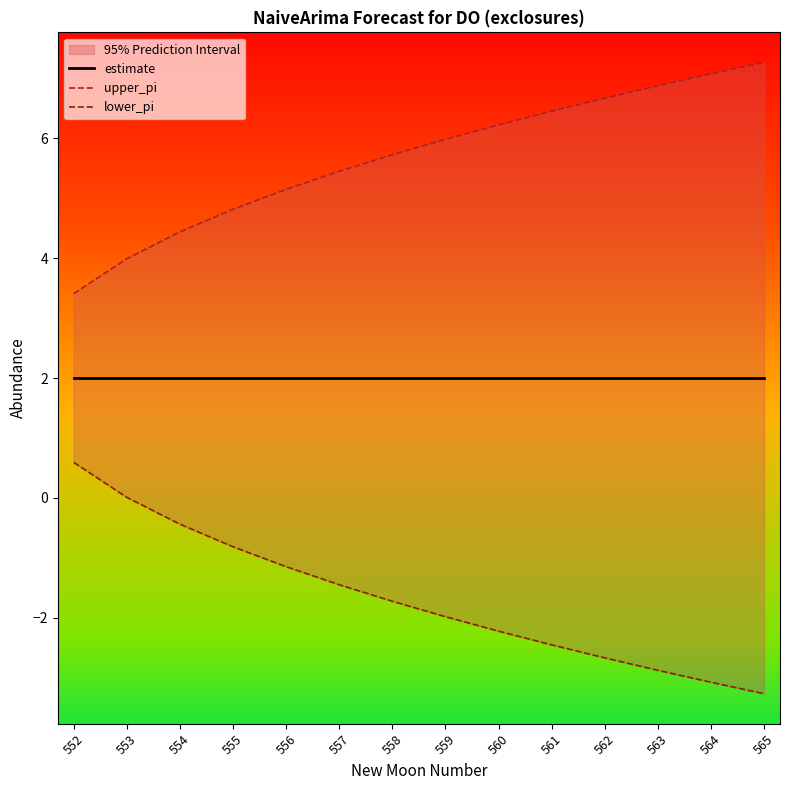

List the labels in order of upper_pi value, smallest first.

552, 553, 554, 555, 556, 557, 558, 559, 560, 561, 562, 563, 564, 565